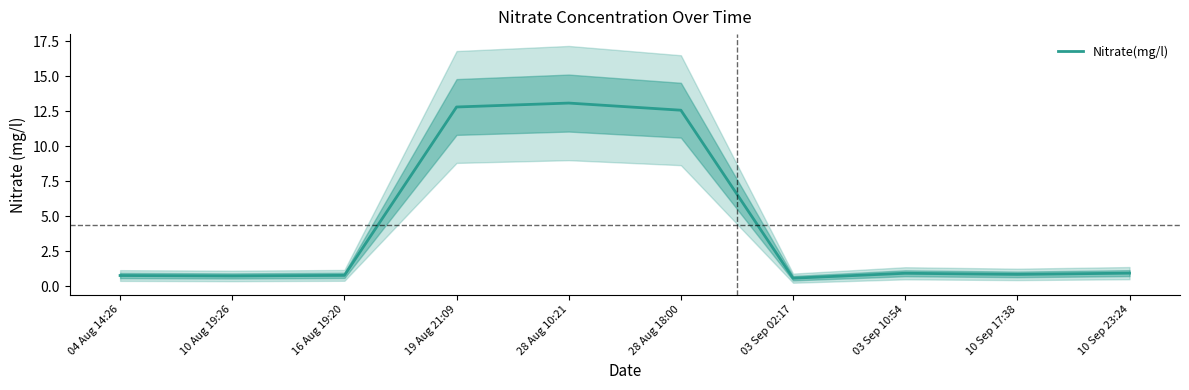

Rank the categories by value from lowest to highest.

03 Sep 02:17, 10 Aug 19:26, 04 Aug 14:26, 16 Aug 19:20, 10 Sep 17:38, 03 Sep 10:54, 10 Sep 23:24, 28 Aug 18:00, 19 Aug 21:09, 28 Aug 10:21